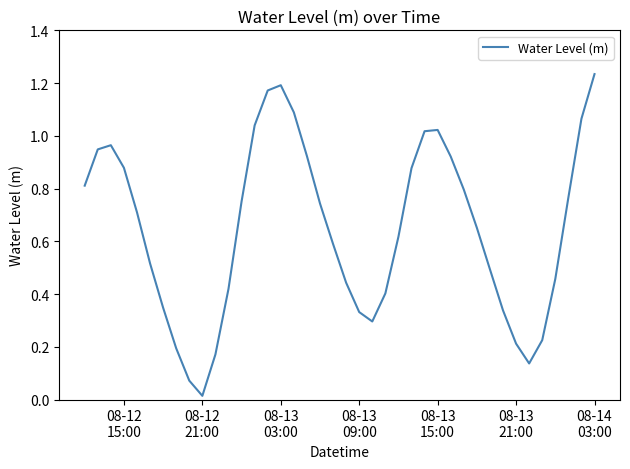

How many lines are shown in the chart?

1